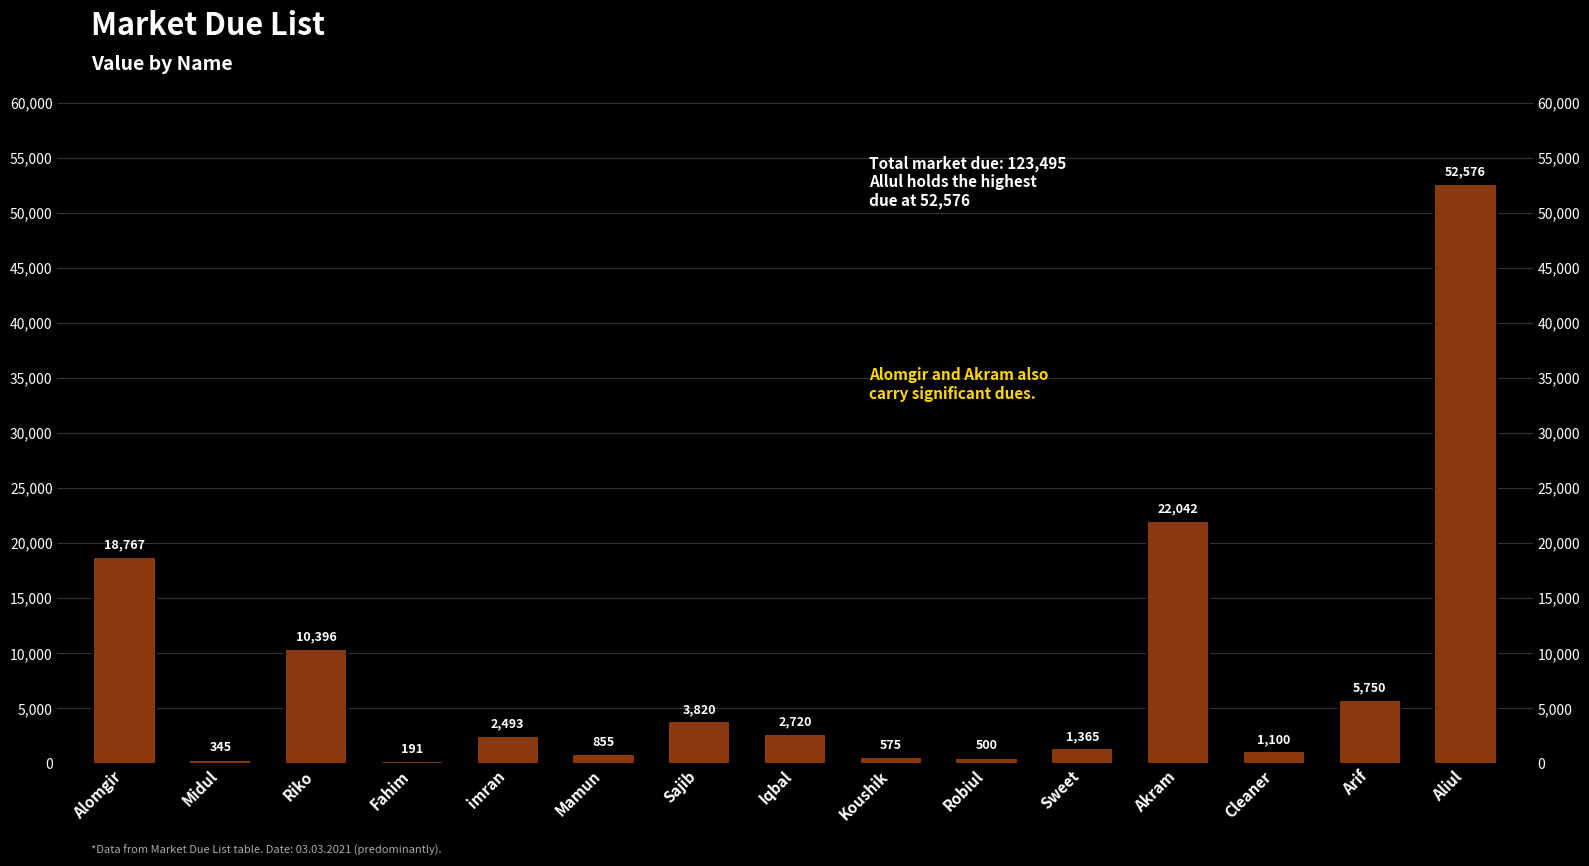

What is the change in value from Mamun to Cleaner?

+245